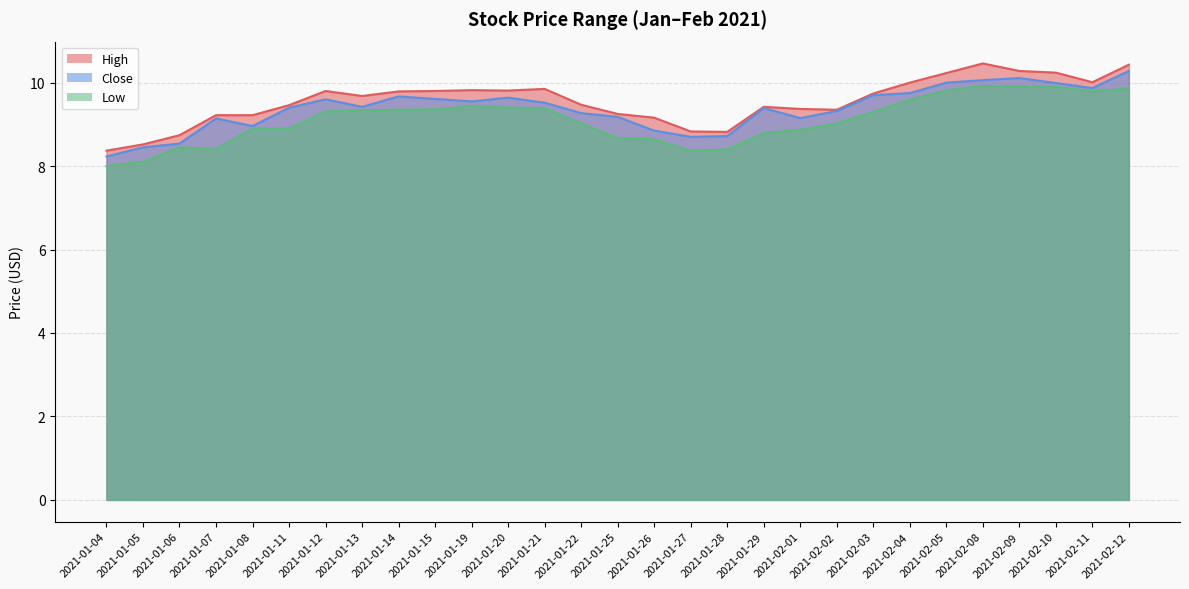

Read the High value at 2021-01-22.

9.5